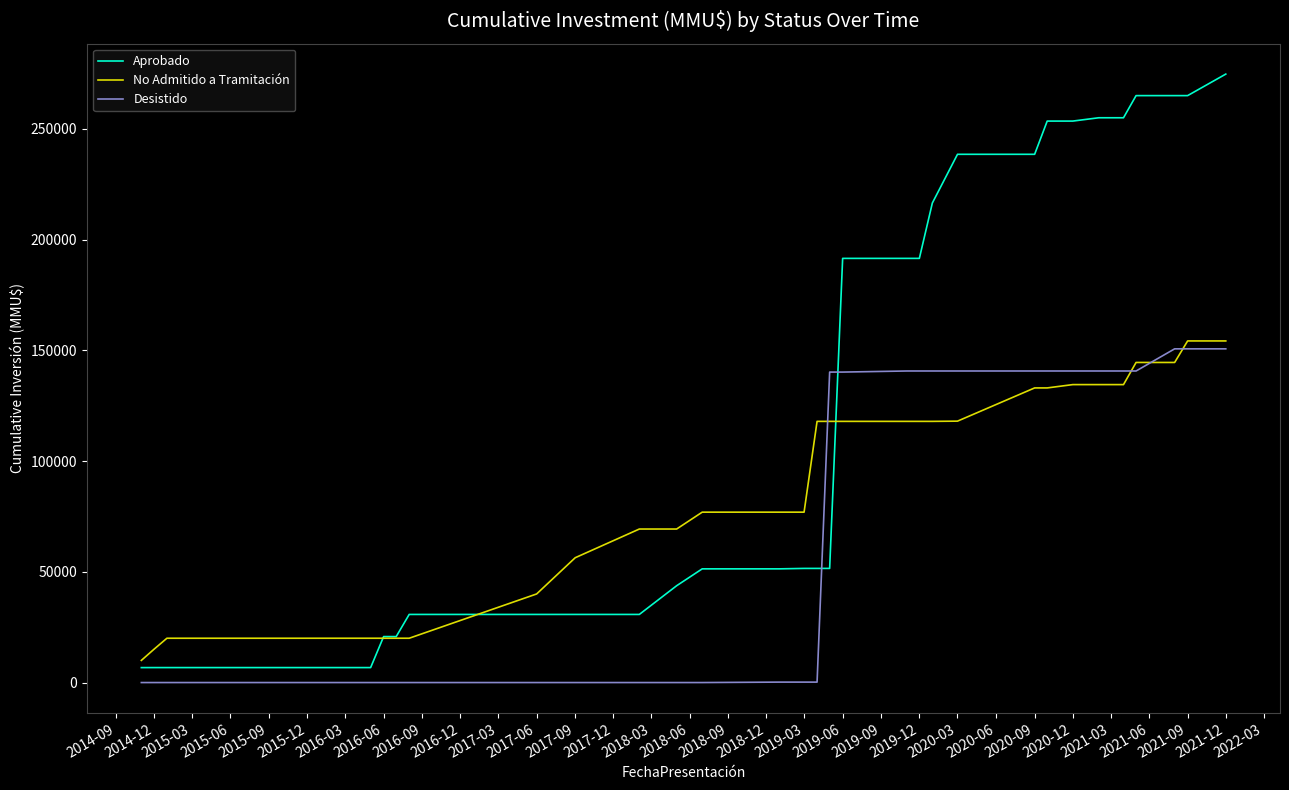

How many times do Aprobado and Desistido cross each other?

2